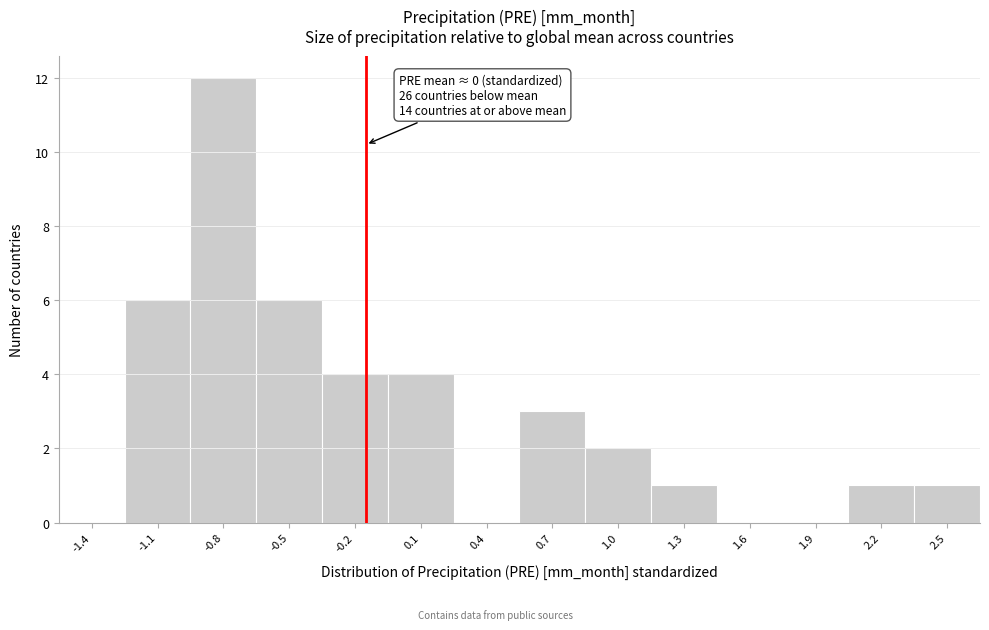

Reading left to right, what are all the values shown in this chart?

-1.4=0	-1.1=6	-0.8=12	-0.5=6	-0.2=4	0.1=4	0.4=0	0.7=3	1.0=2	1.3=1	1.6=0	1.9=0	2.2=1	2.5=1